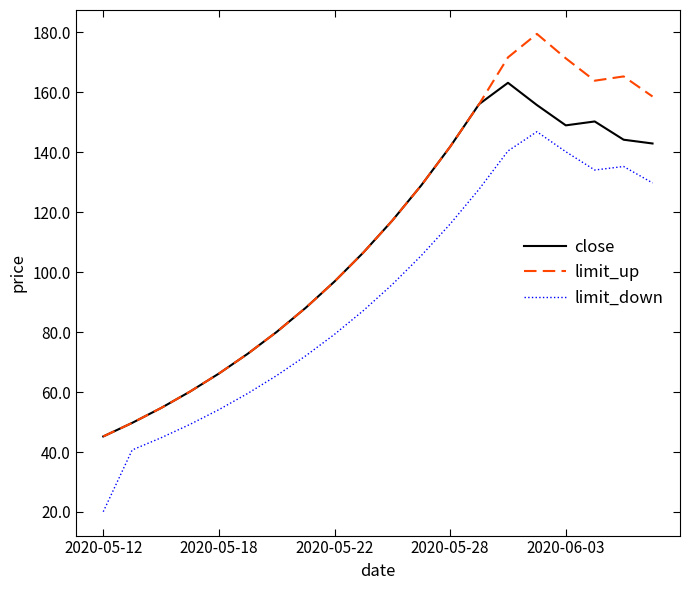

True or false: close and limit_down intersect in this chart.

False